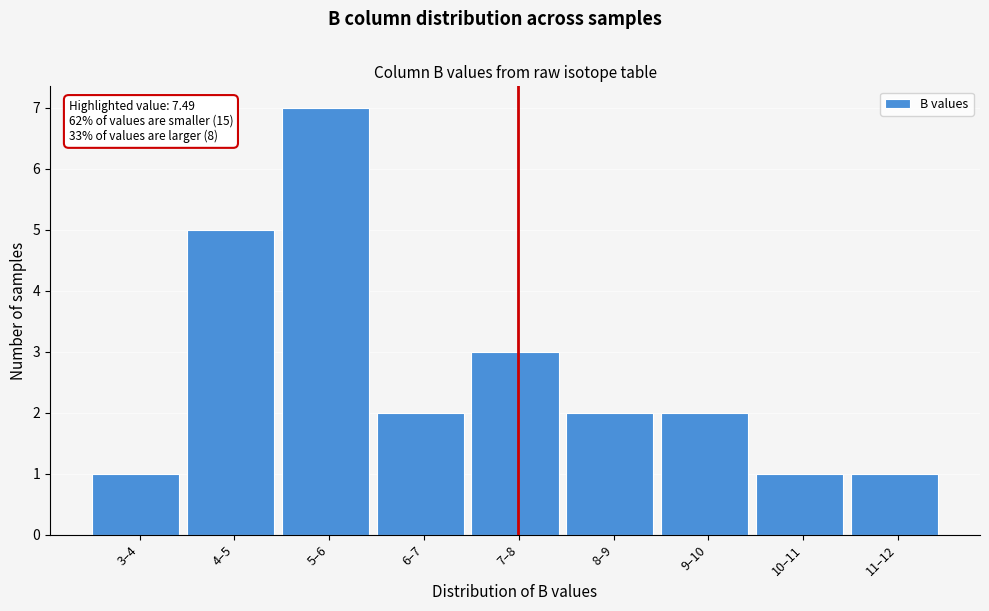

Reading left to right, list all the values displayed in this chart.

1	5	7	2	3	2	2	1	1